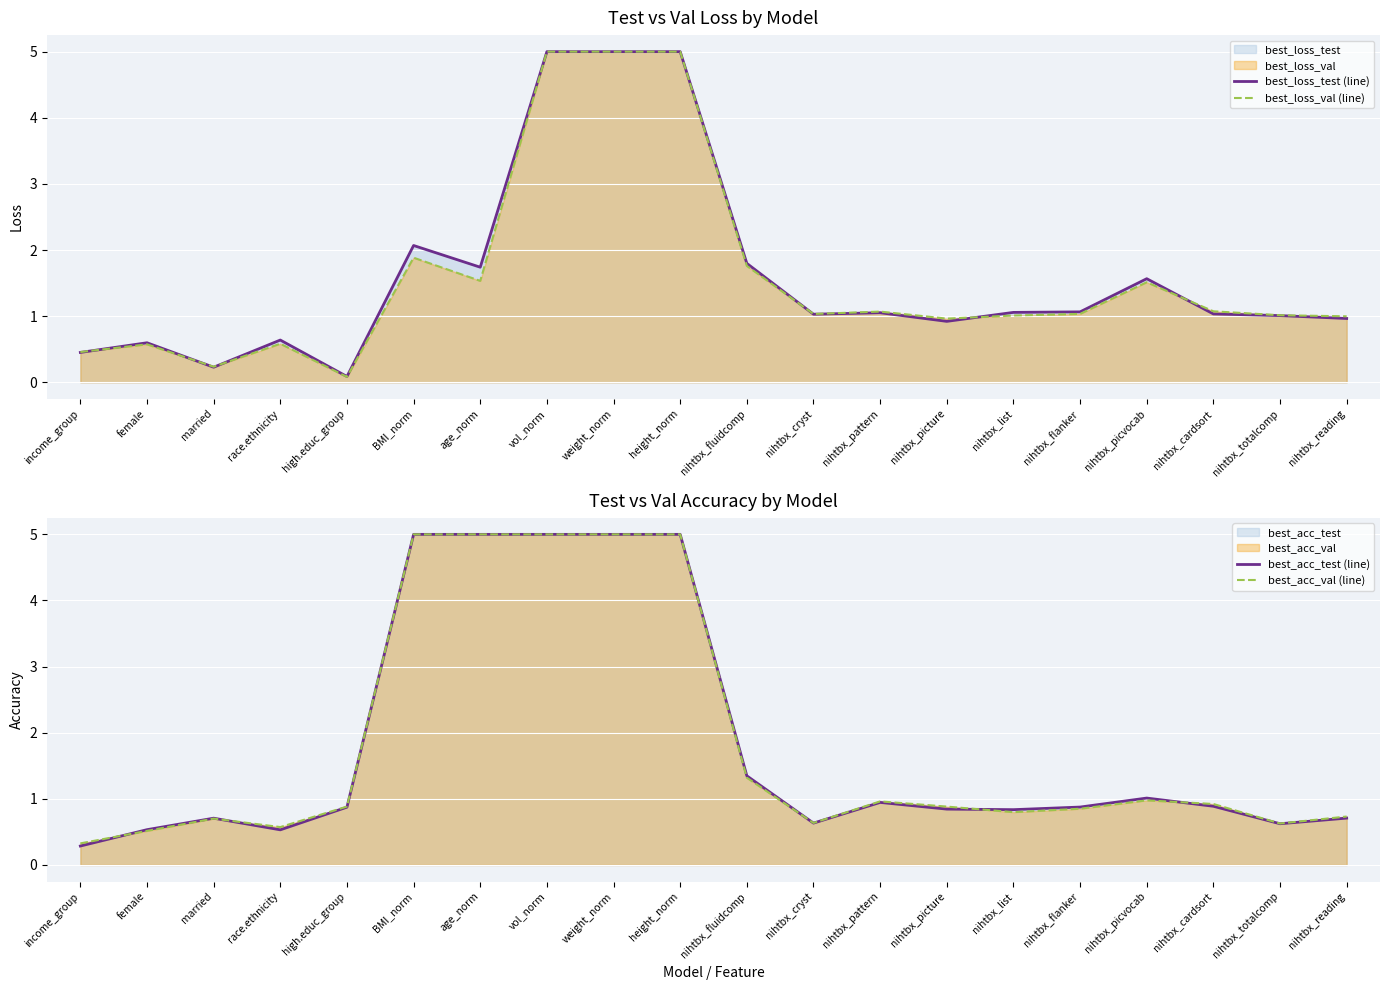

At how many categories does at least one series exceed 2?

5